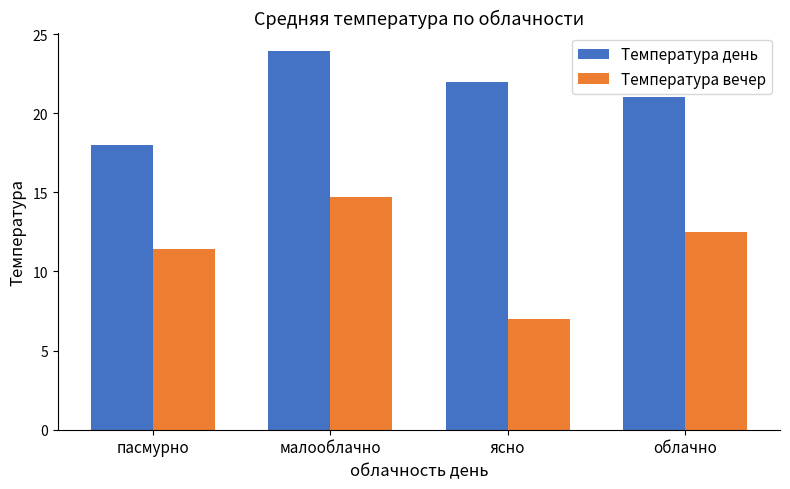

What is the value of the Температура вечер bar at the 1st from the left?

11.4